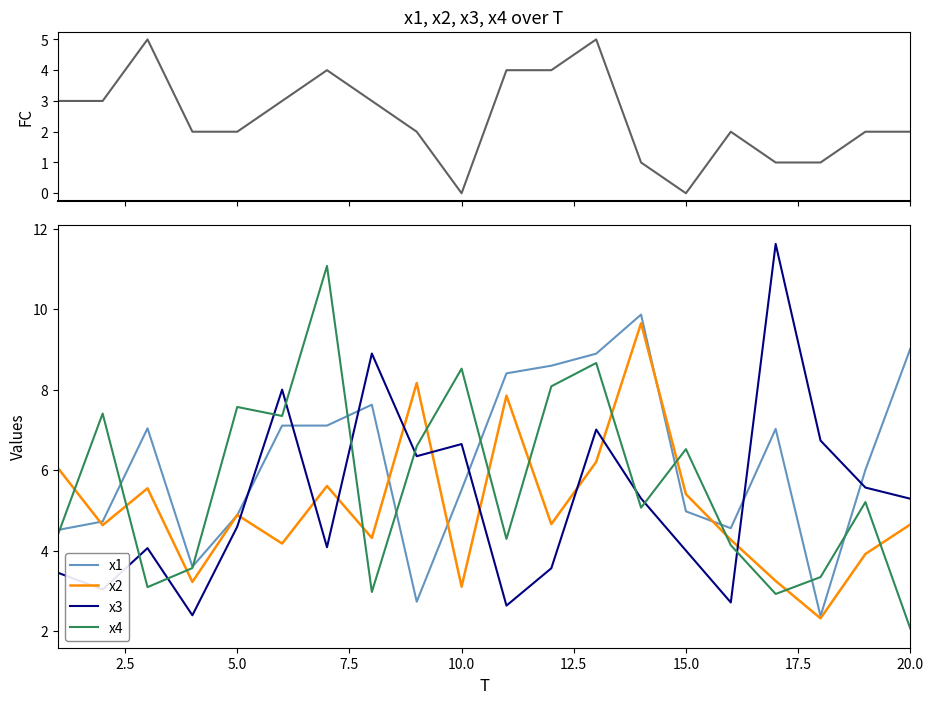

True or false: x3 has a value of 1.0 at 5.0.

False